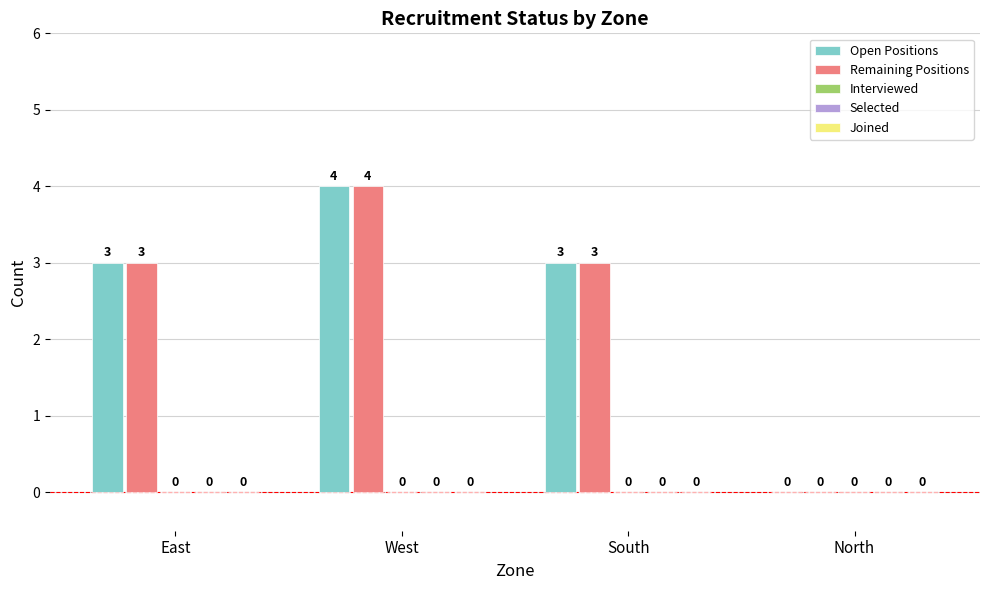

At which category is the sum across all series the highest?

West